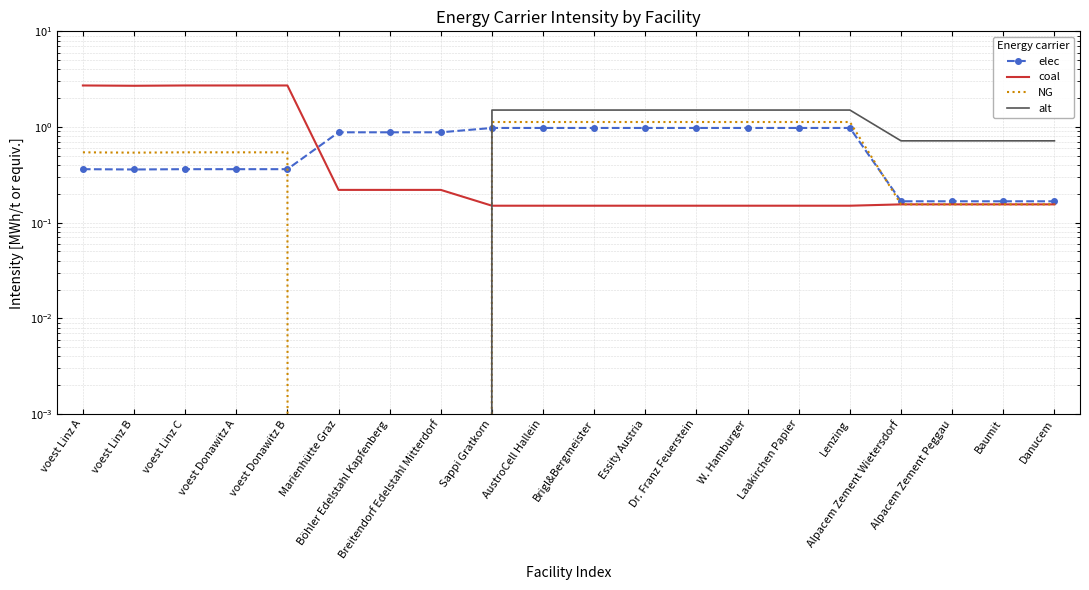

List the series in order of their peak value, highest first.

coal, alt, NG, elec